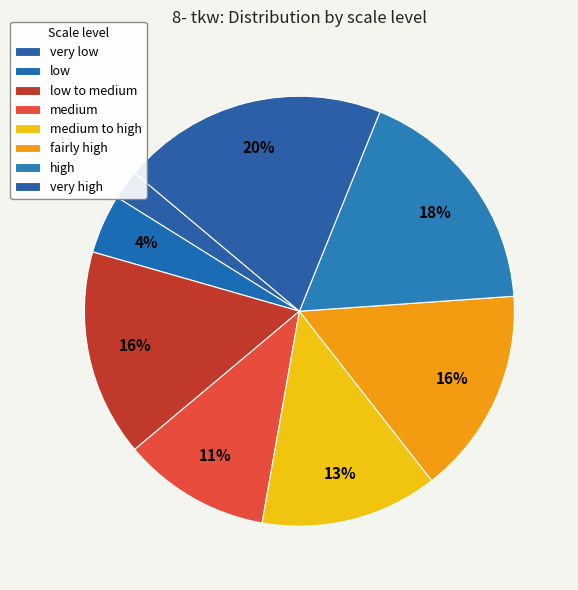

How many segments does this pie chart have?

8